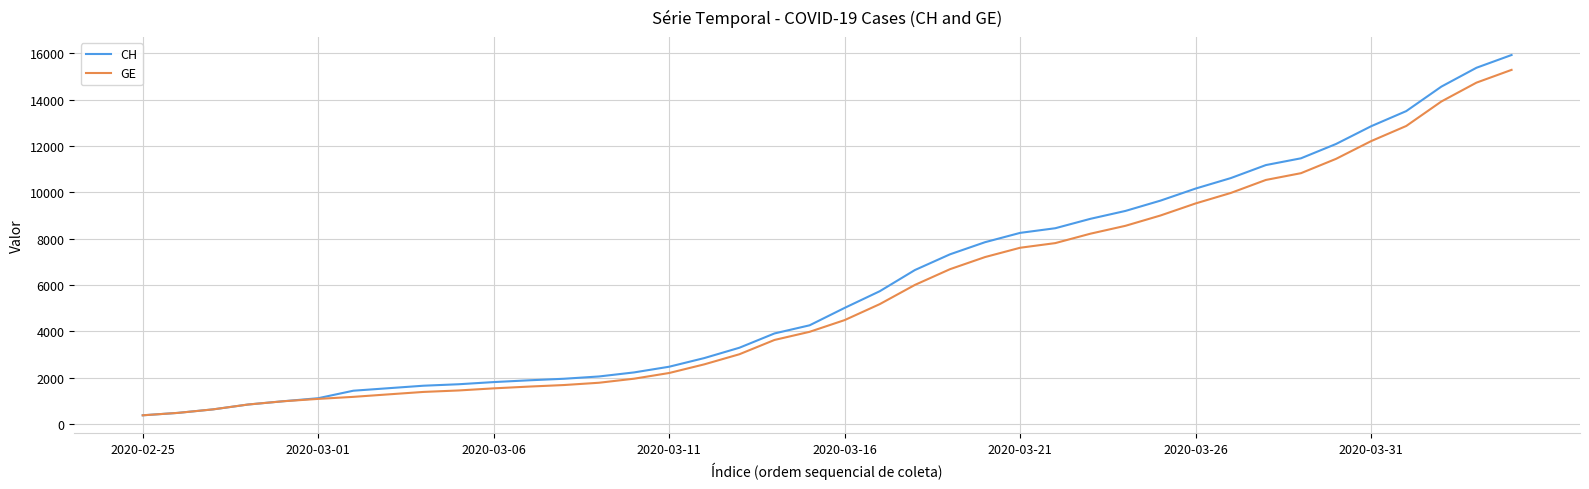

What is the minimum value for CH?

375